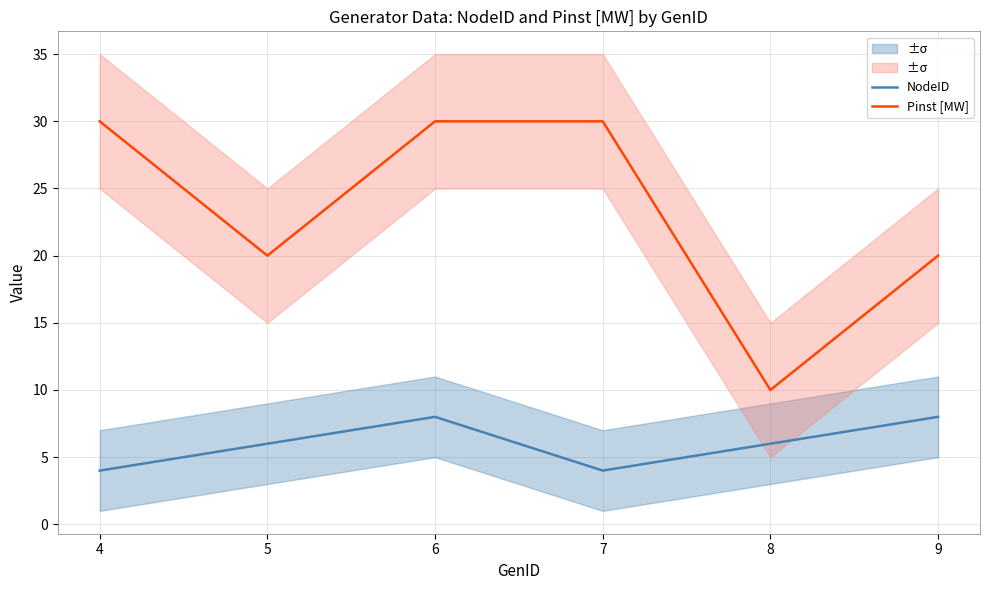

How many lines are shown in the chart?

2